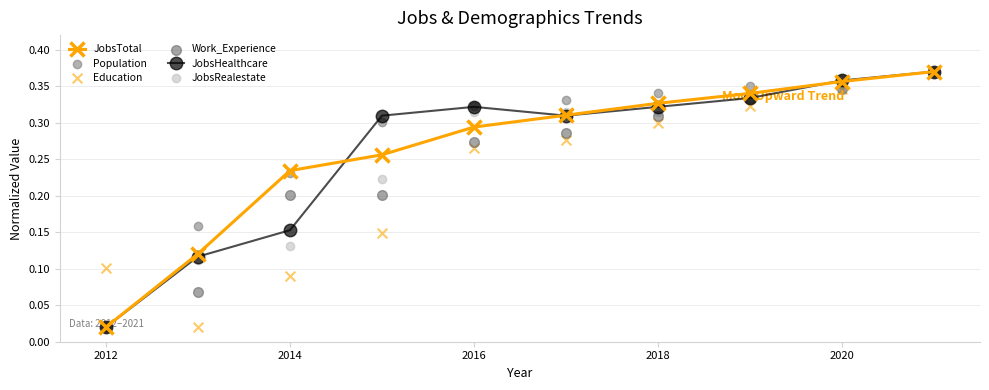

Which series contains the lowest Y value?

JobsTotal